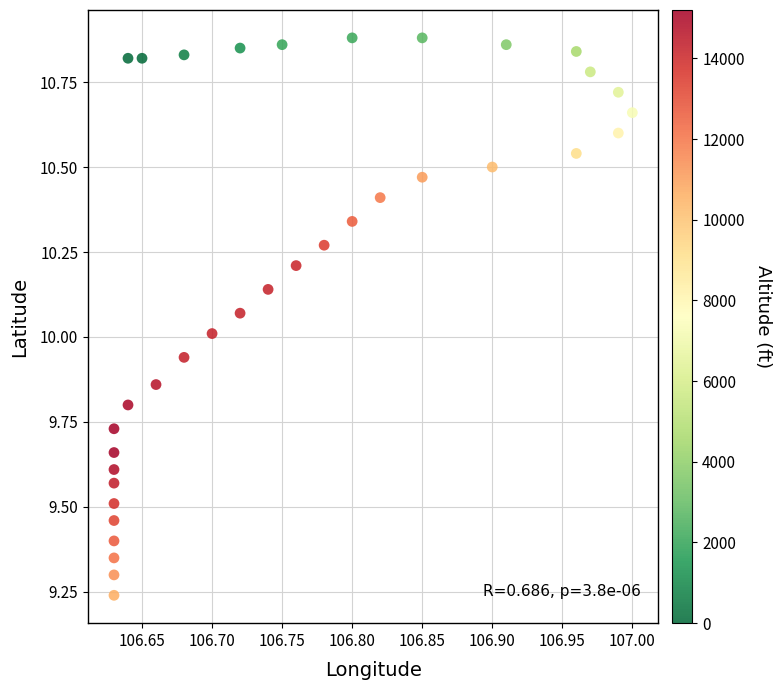

What is the range of Y values (max minus min)?

1.6